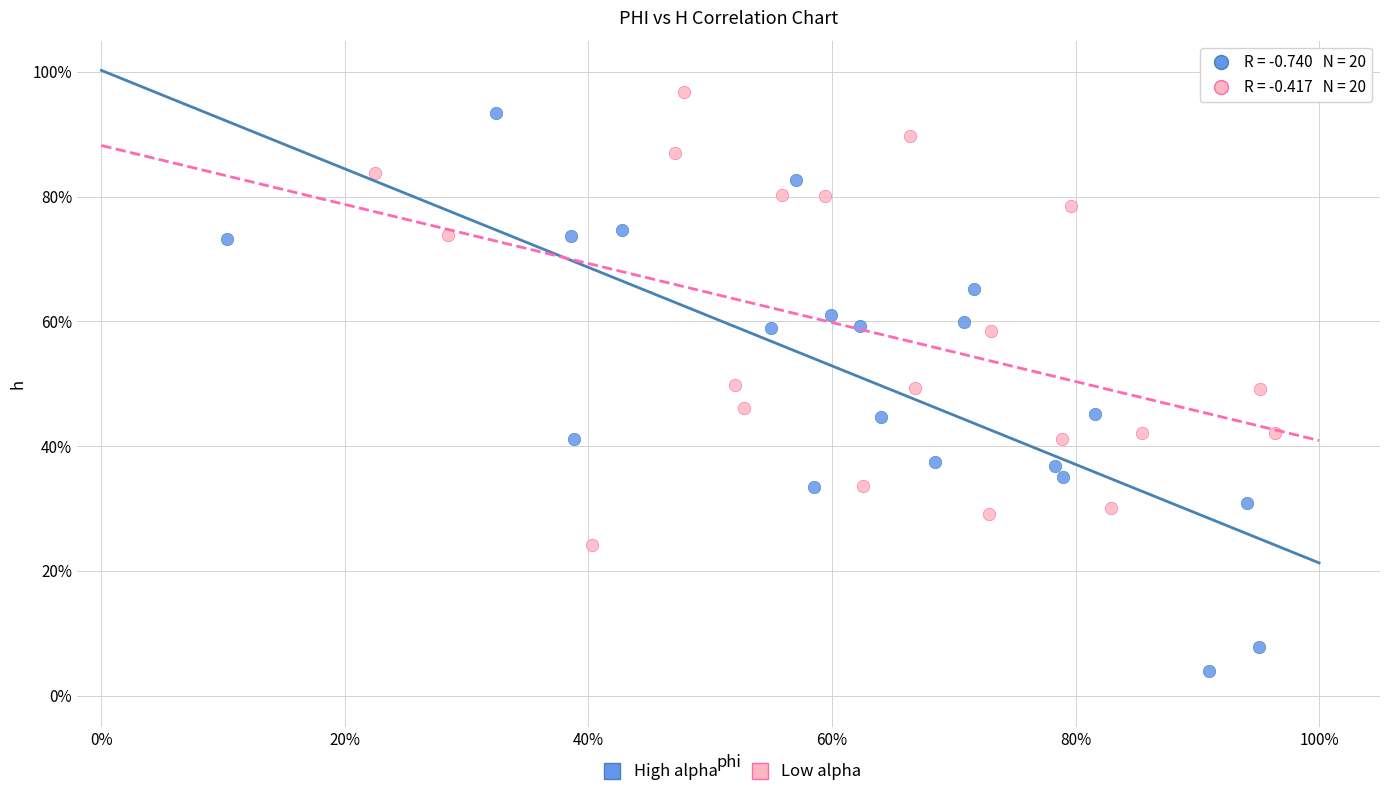

Which series reaches the maximum Y coordinate?

Low alpha